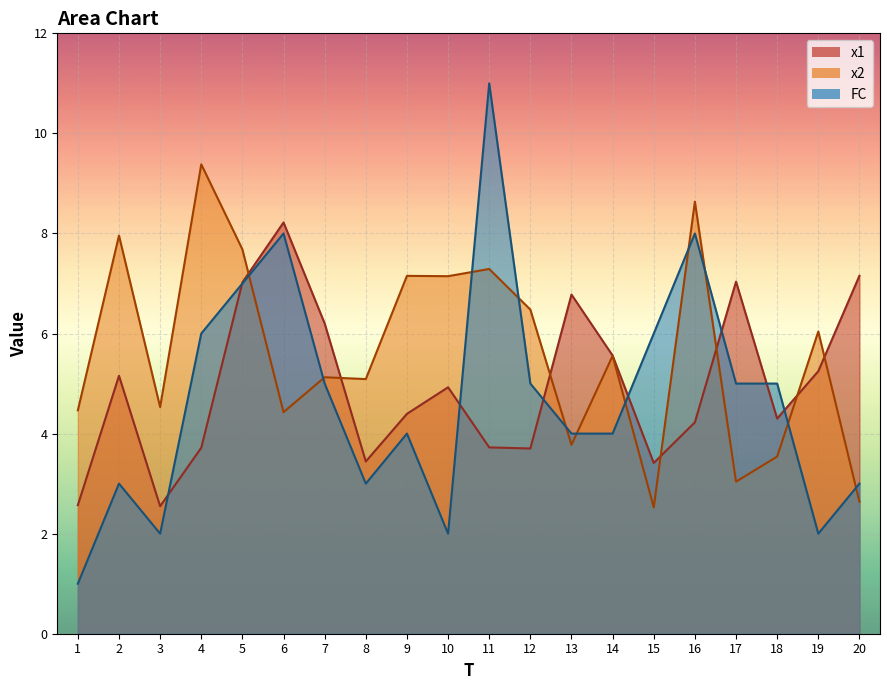

Reading right to left, list all the values displayed in this chart.

x1: 20=7.2	19=5.2	18=4.3	17=7.0	16=4.2	15=3.4	14=5.6	13=6.8	12=3.7	11=3.7	10=4.9	9=4.4	8=3.4	7=6.2	6=8.2	5=7.0	4=3.7	3=2.5	2=5.2	1=2.6
x2: 20=2.6	19=6.0	18=3.5	17=3.0	16=8.6	15=2.5	14=5.6	13=3.8	12=6.5	11=7.3	10=7.1	9=7.2	8=5.1	7=5.1	6=4.4	5=7.7	4=9.4	3=4.5	2=8.0	1=4.5
FC: 20=3.0	19=2.0	18=5.0	17=5.0	16=8.0	15=6.0	14=4.0	13=4.0	12=5.0	11=11.0	10=2.0	9=4.0	8=3.0	7=5.0	6=8.0	5=7.0	4=6.0	3=2.0	2=3.0	1=1.0